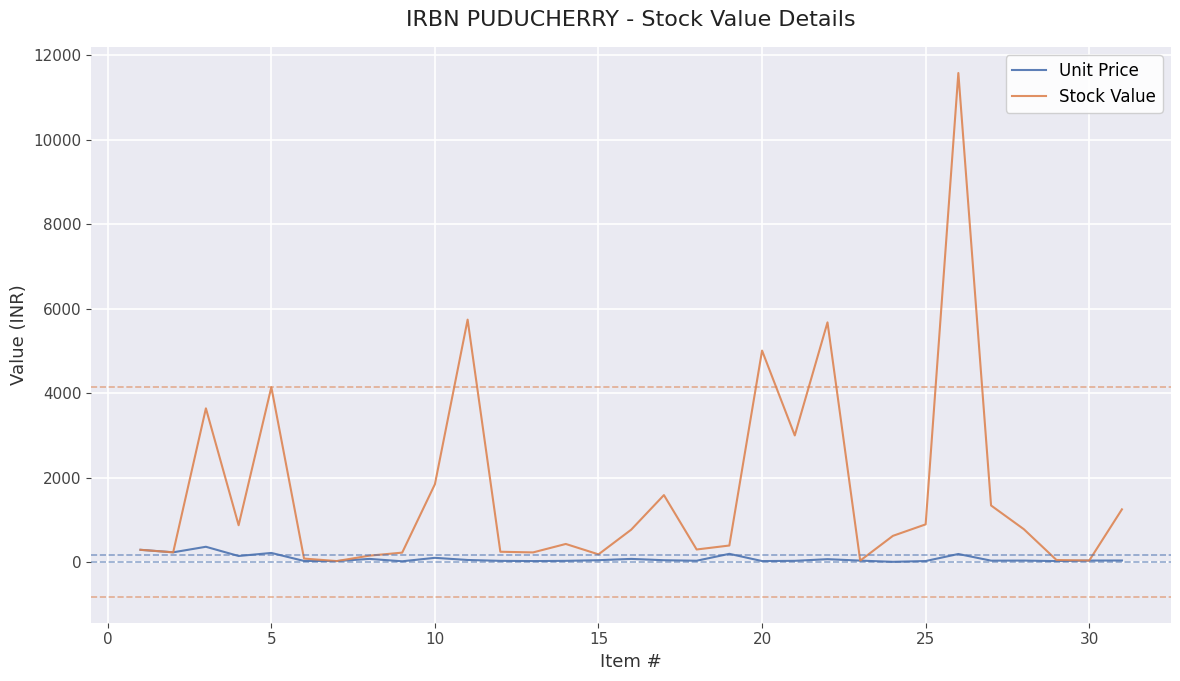

Which series has the largest total across all categories?

Stock Value